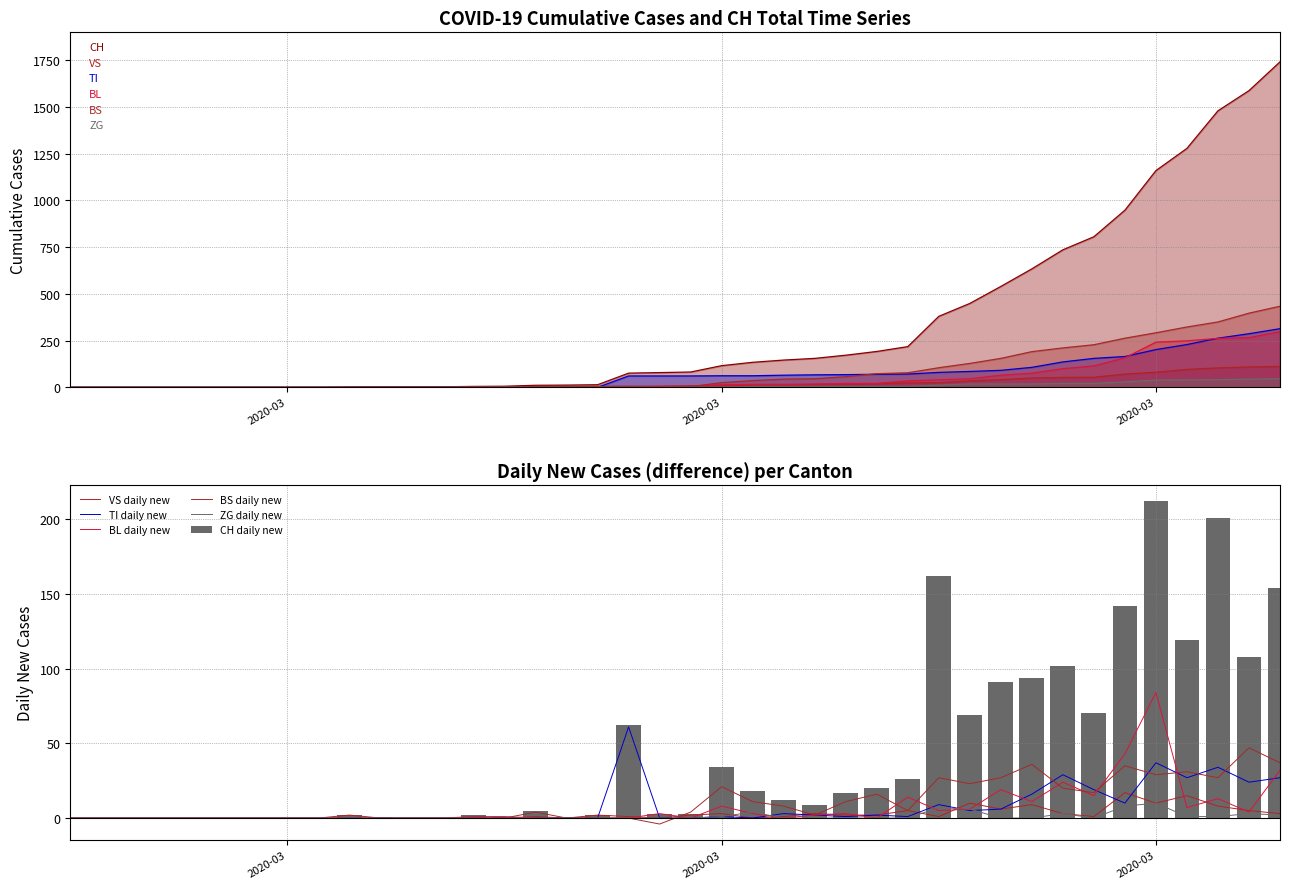

At how many categories does at least one series exceed 497?

10